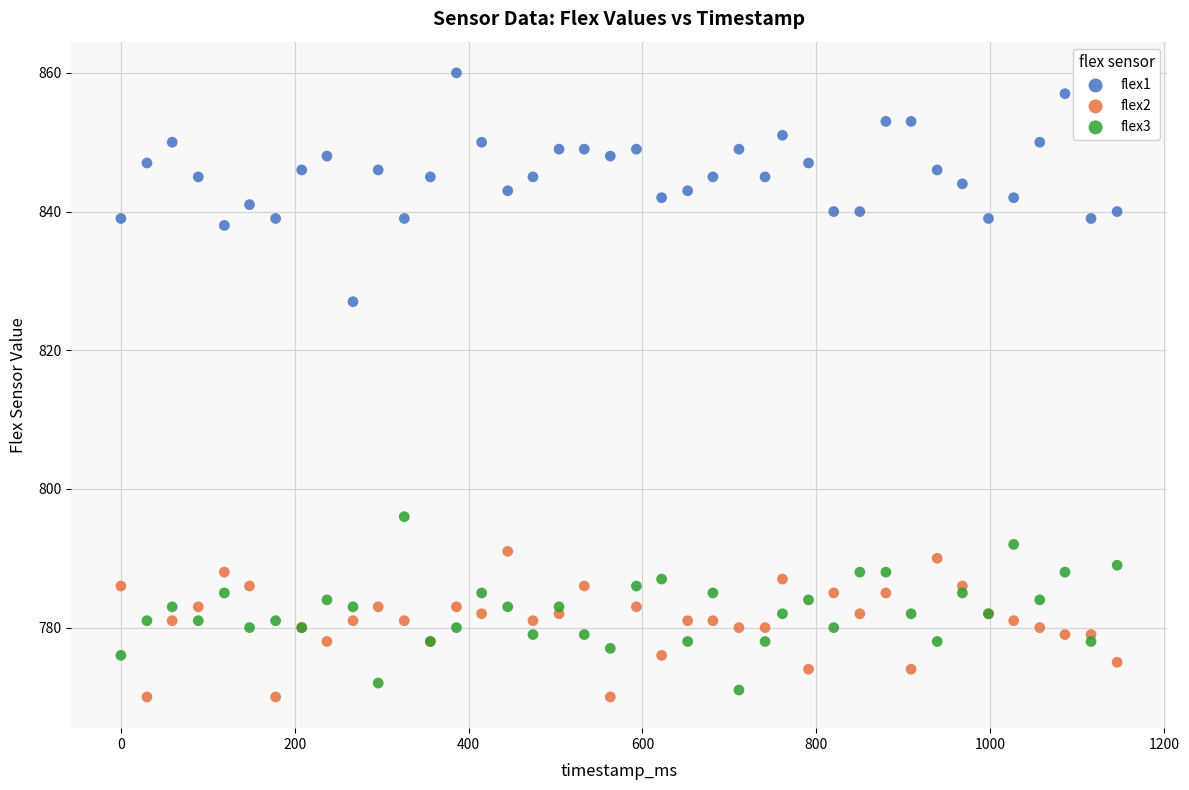

Across all series, what Y value is closest to 815?

827